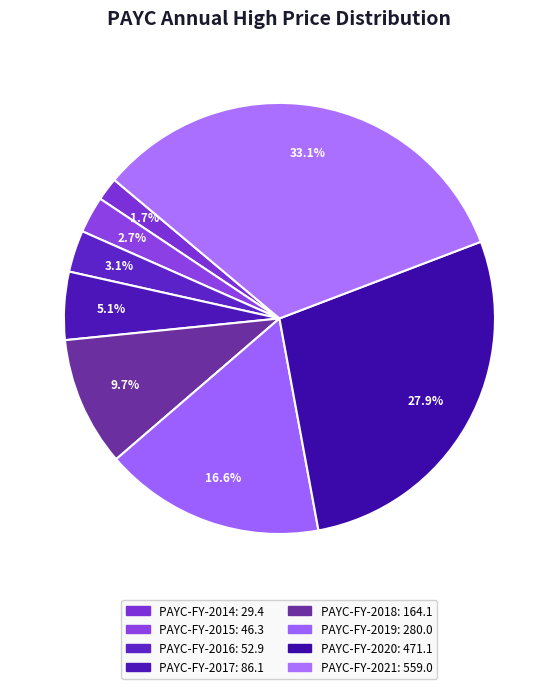

To the nearest percent, what is the average slice percentage?

12%